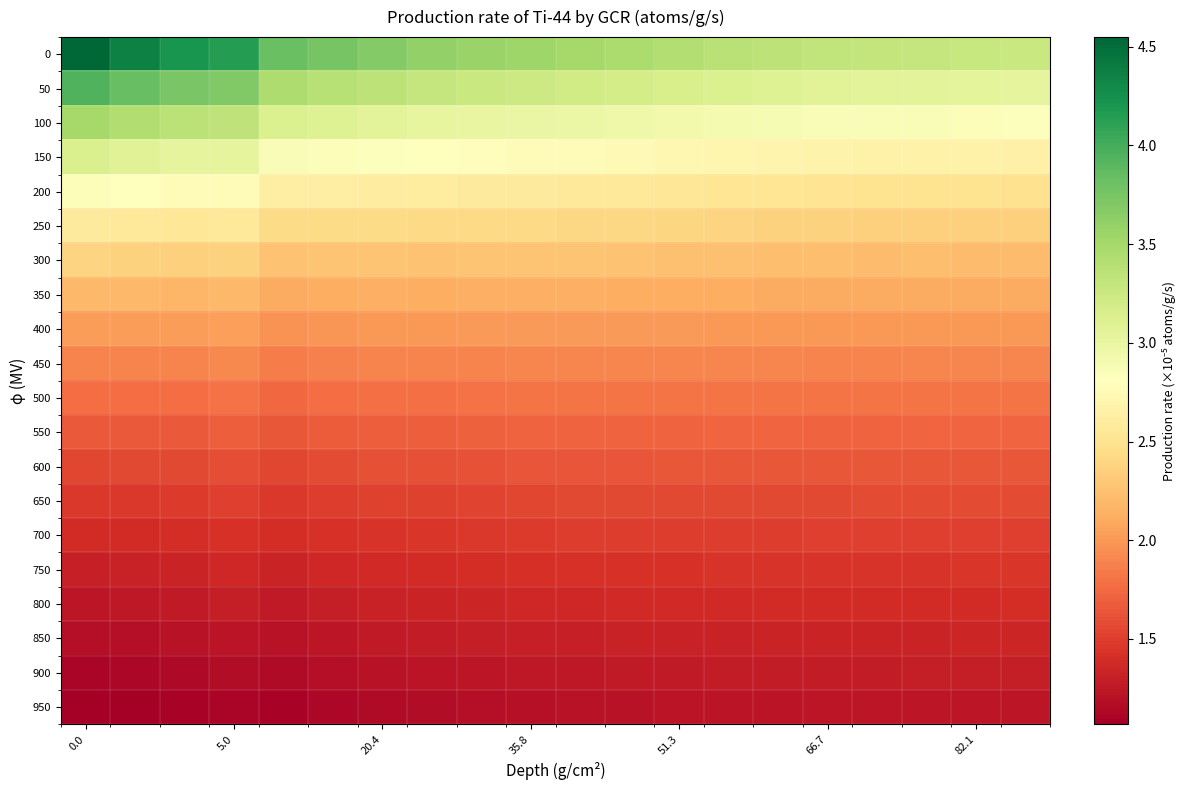

What is the smallest value displayed?

1.1